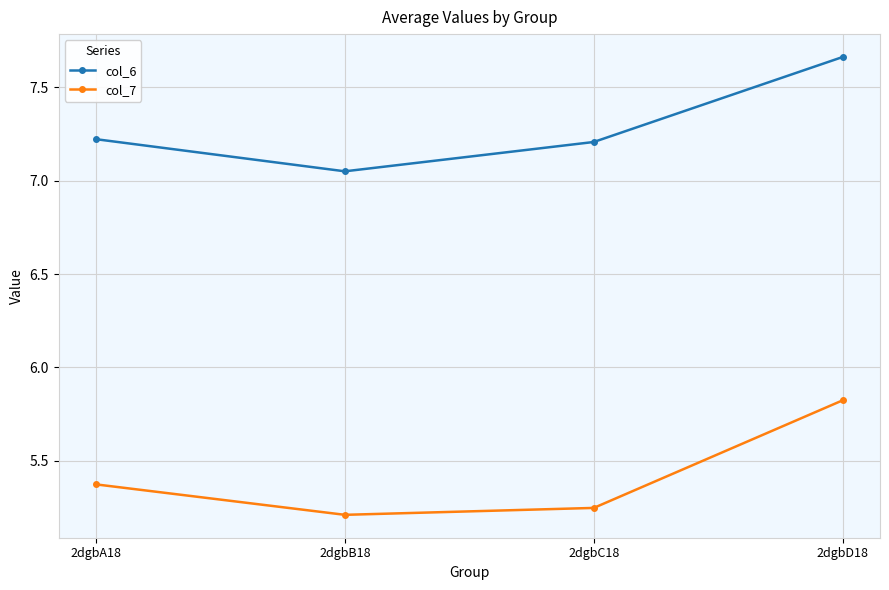

Does the chart display data point markers on the line(s)?

Yes